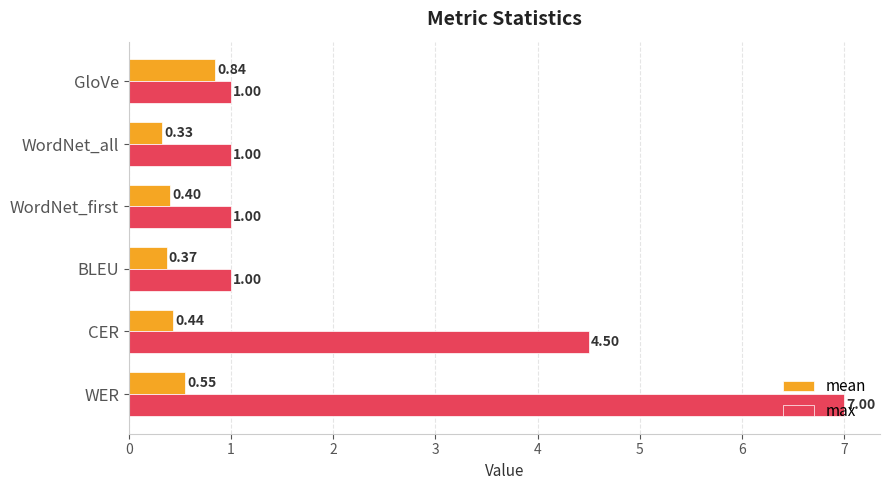

List the series in order of their peak value, lowest first.

mean, max